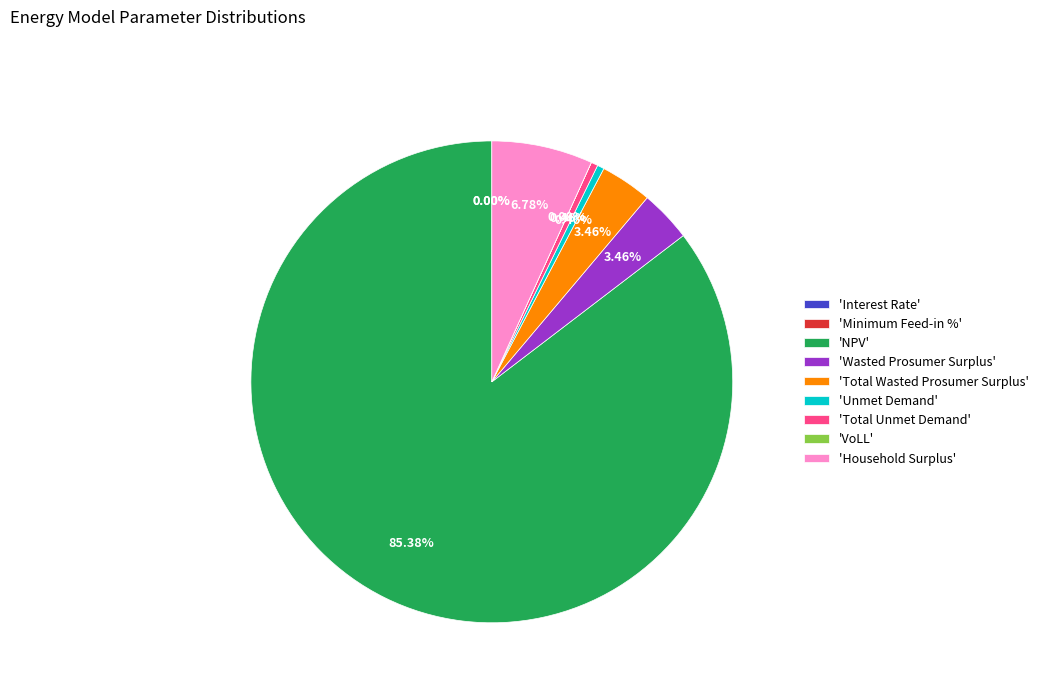

How many slices are in this pie chart?

9